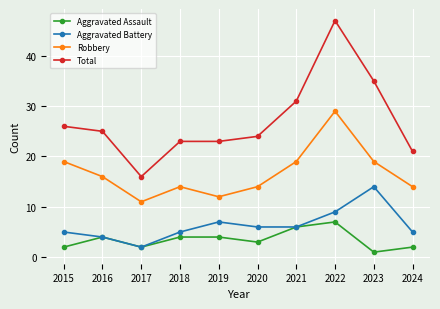

Which series has the widest spread of values?

Total